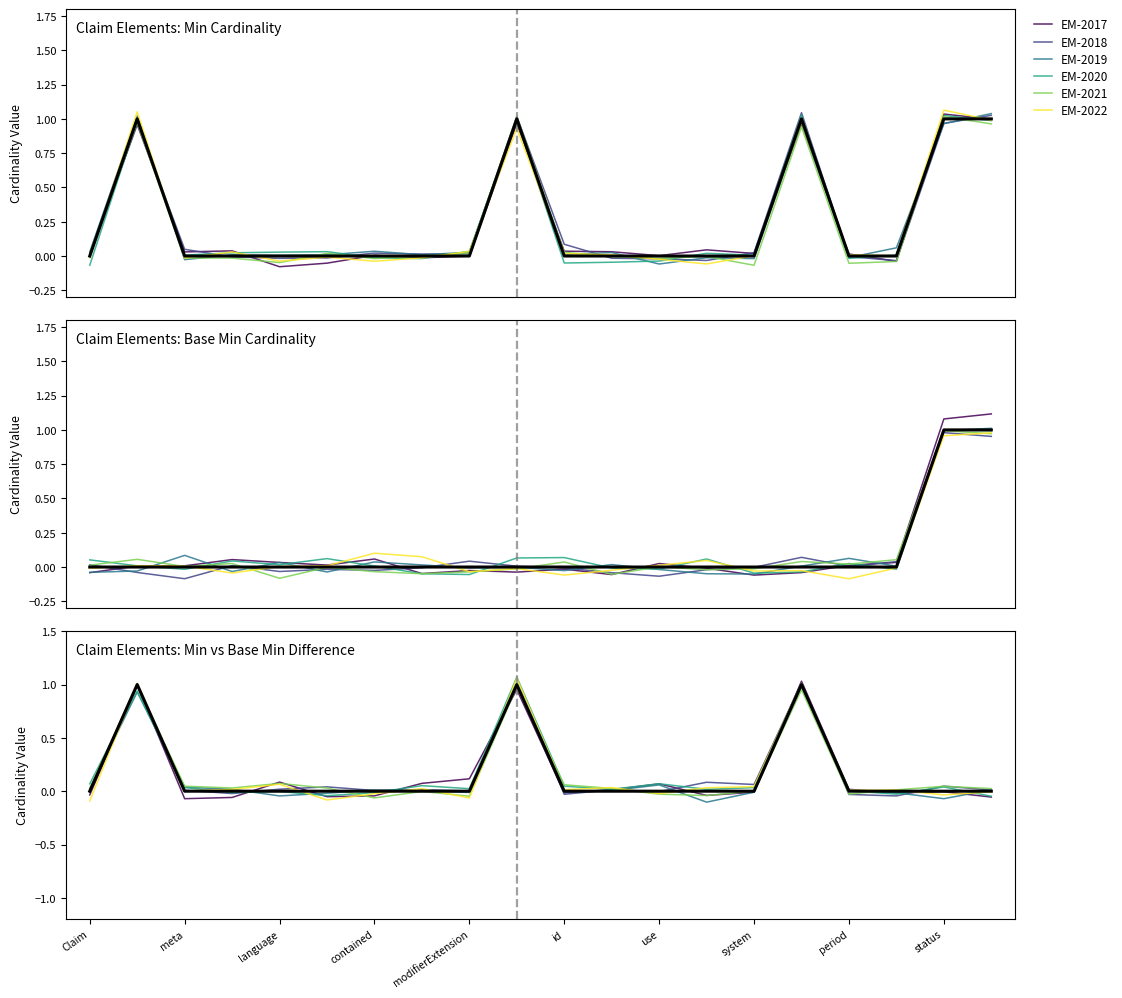

What is the maximum value for EM-2020?

1.1